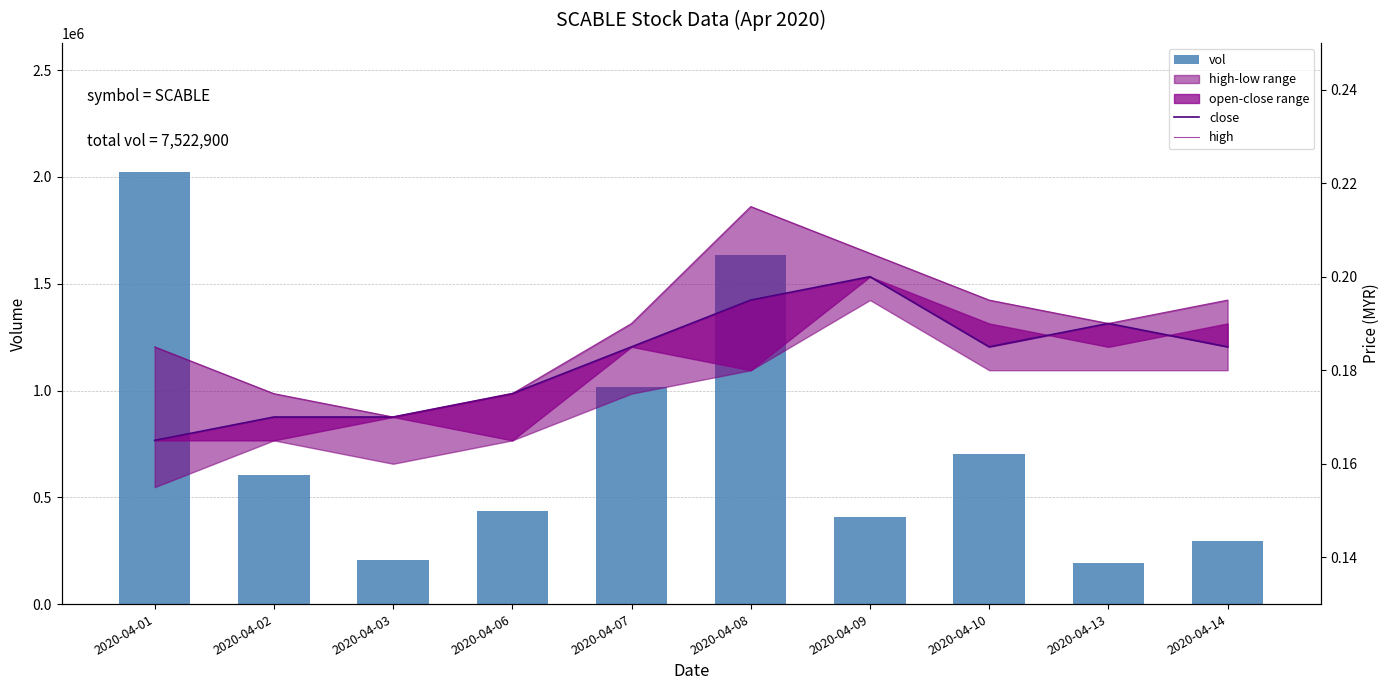

Which series has the largest range (max minus min)?

vol